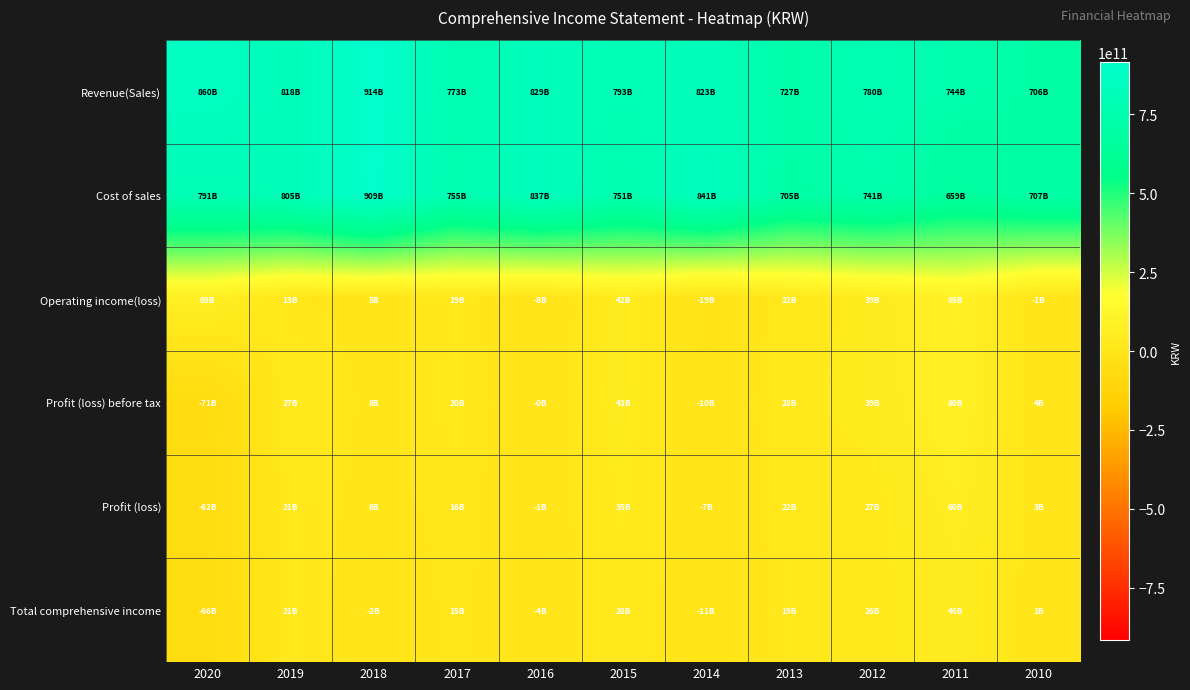

At 2014, list the series in order from largest to smallest.

Cost of sales, Revenue(Sales), Profit (loss), Profit (loss) before tax, Total comprehensive income, Operating income(loss)